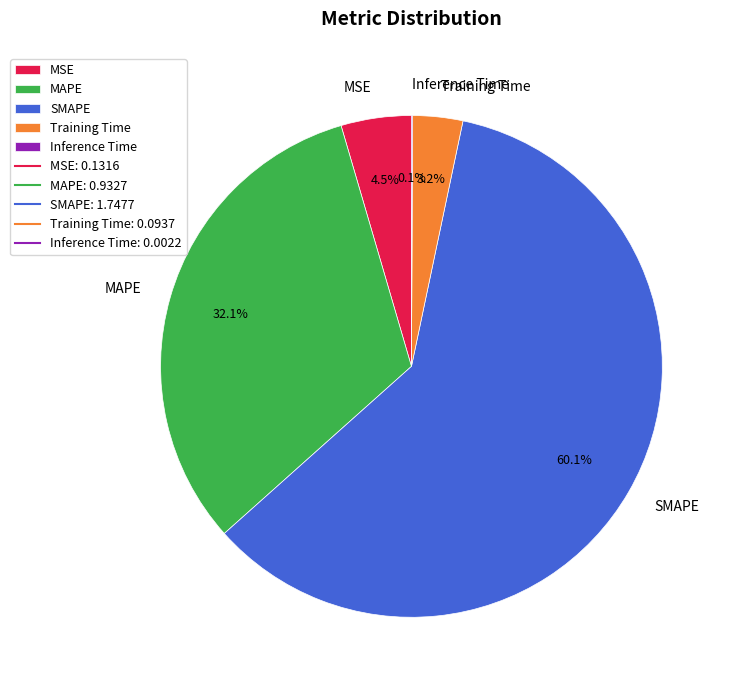

Which category has the biggest portion of the pie?

SMAPE